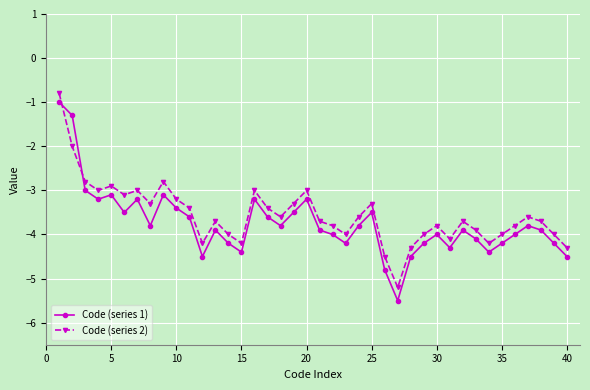

Which series has the largest range (max minus min)?

Code (series 1)